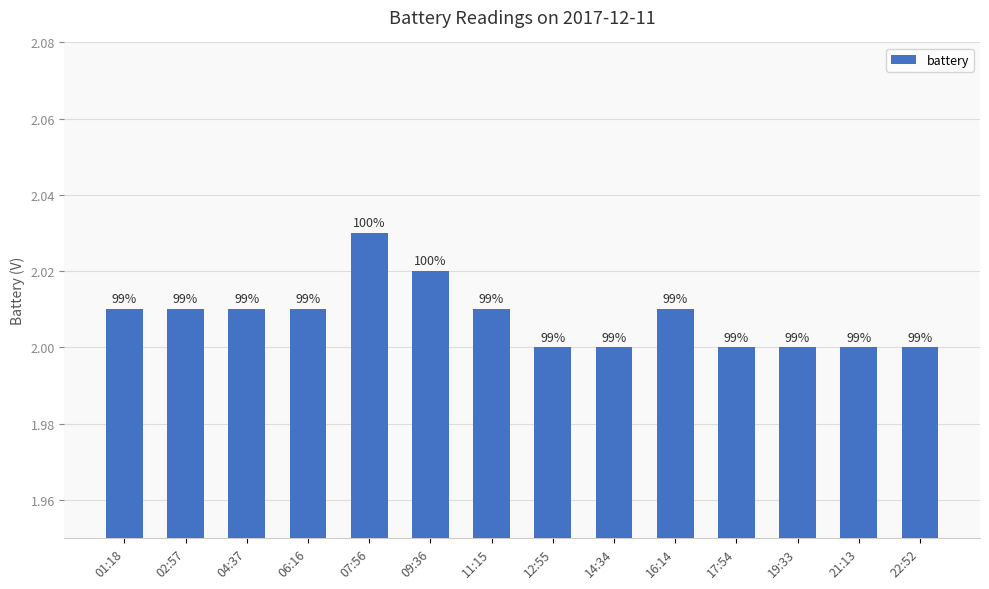

Are the bars horizontal?

No